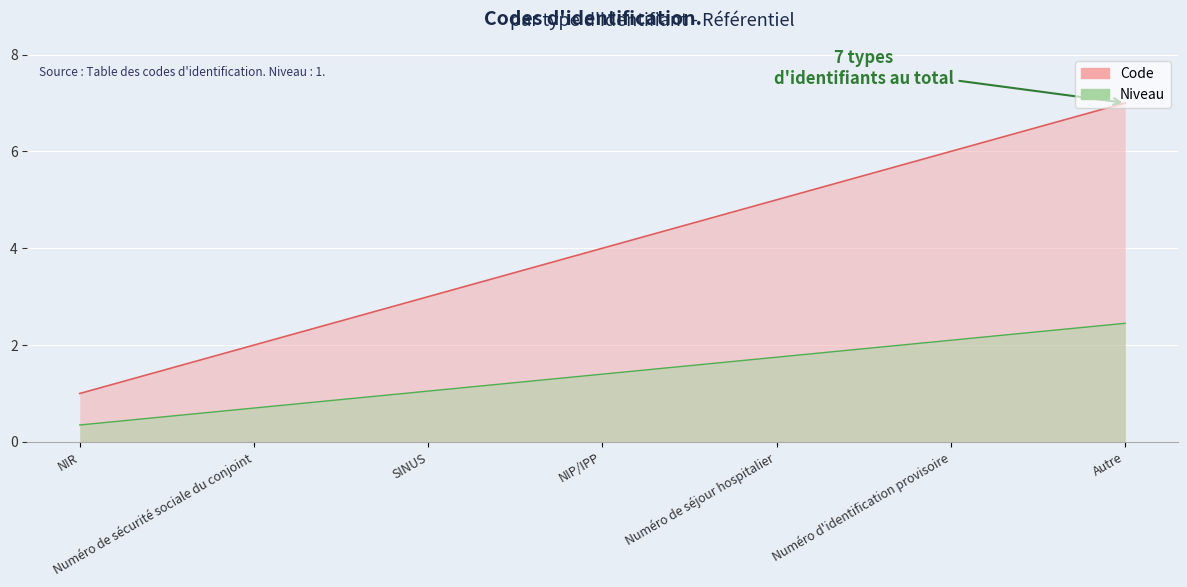

What is the label of the 7th point from the left?

Autre